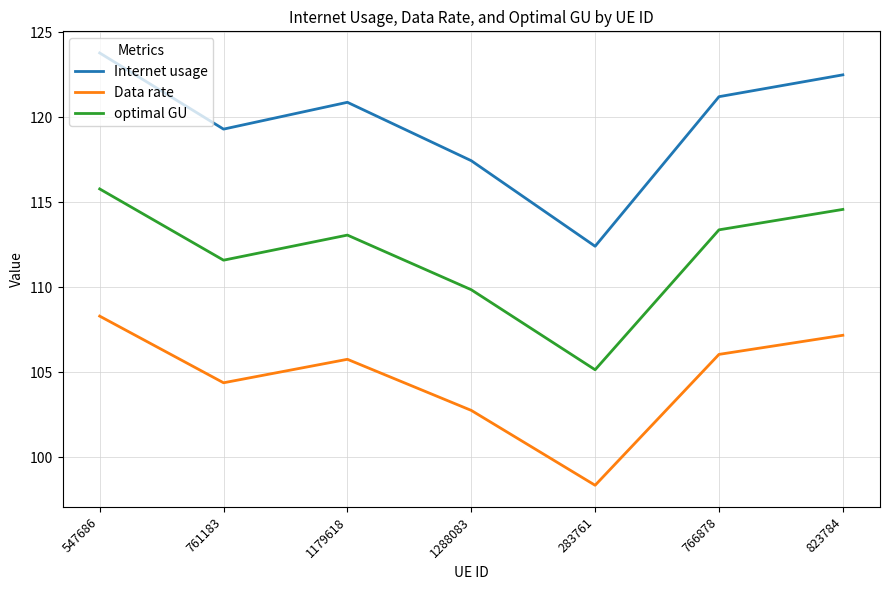

What position from the right is 1288083?

4